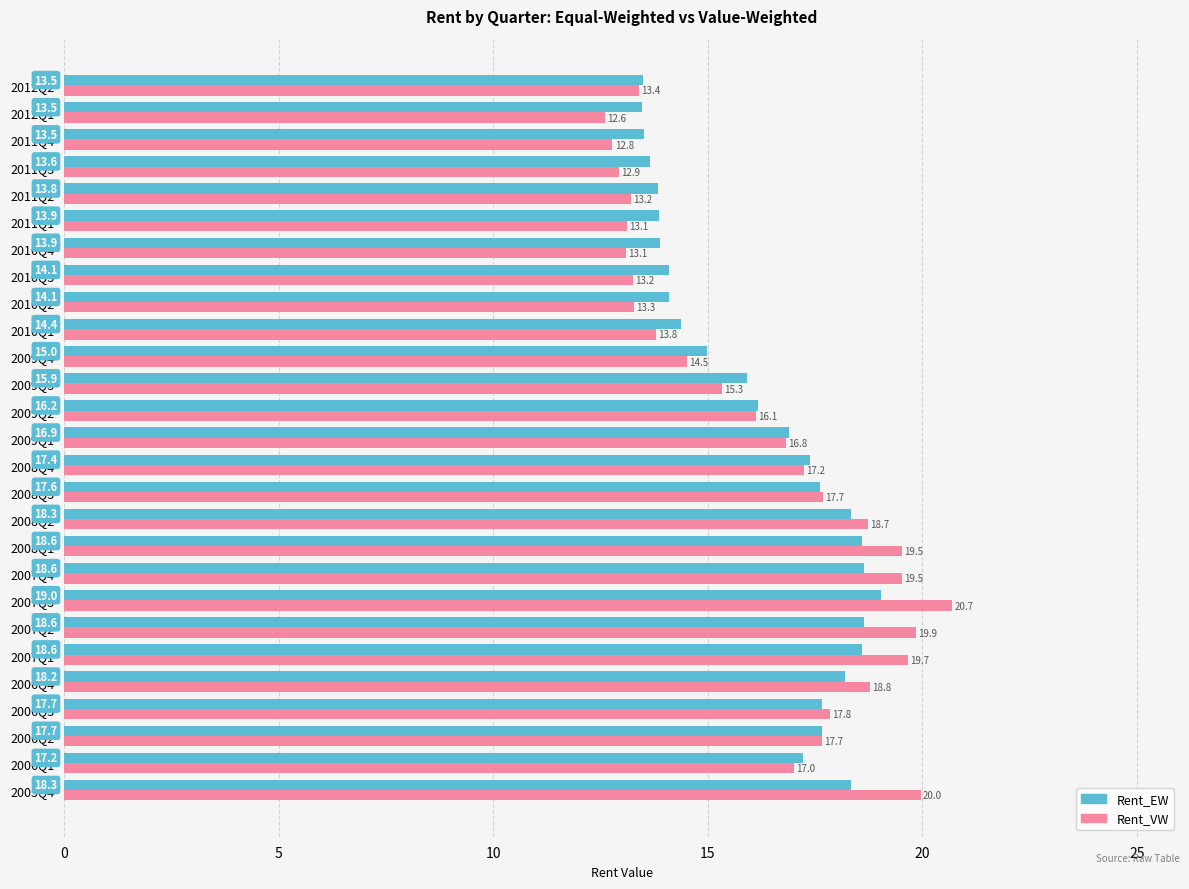

The value of Rent_EW at 2009Q1 is 16.9. True or false?

True